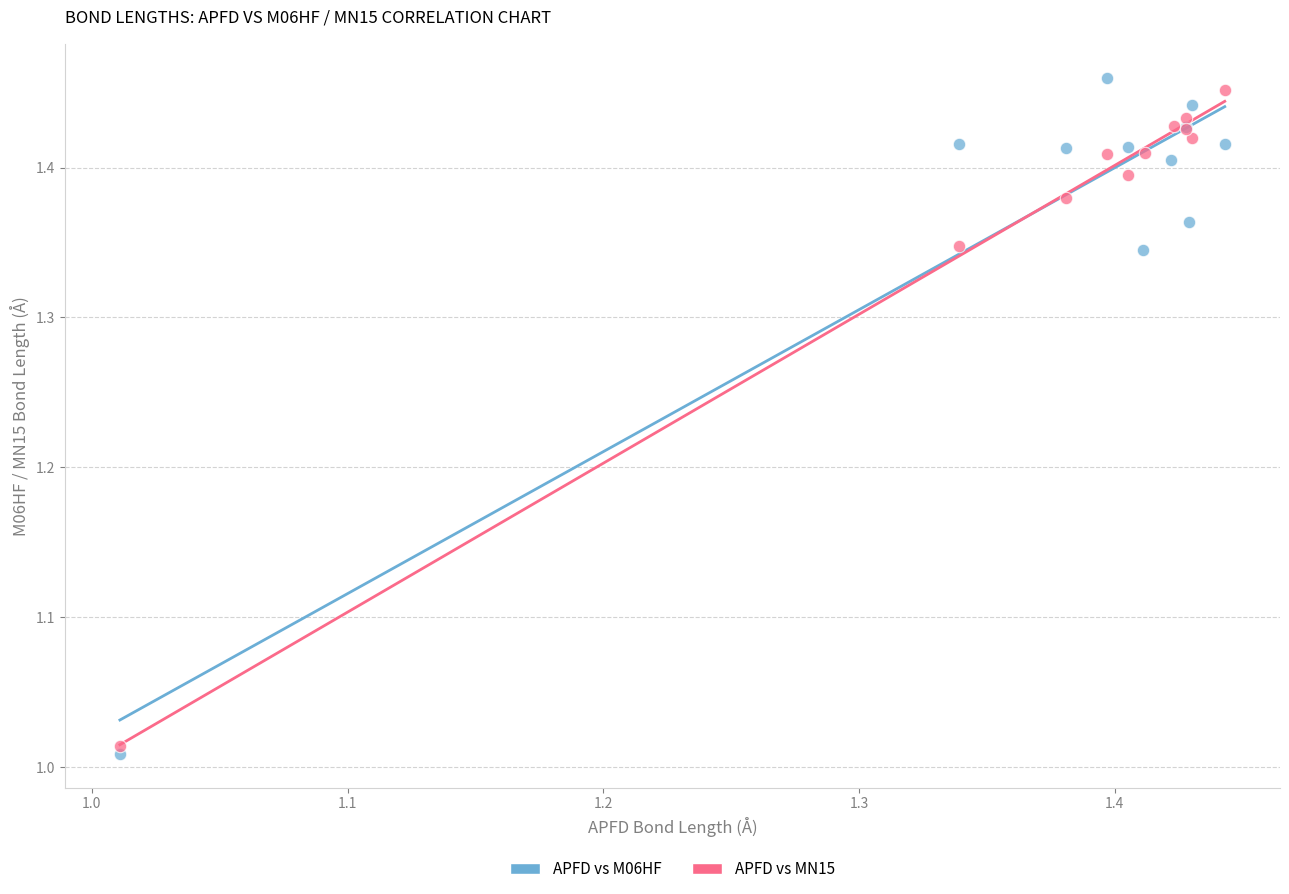

What are all the series names shown in the legend?

APFD vs M06HF, APFD vs MN15